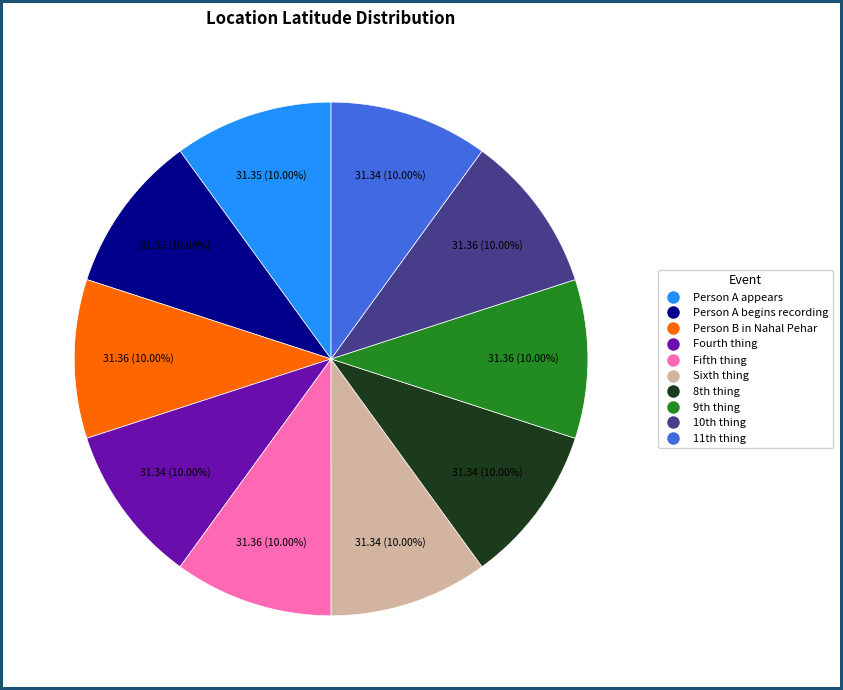

Does any single category account for the majority?

No